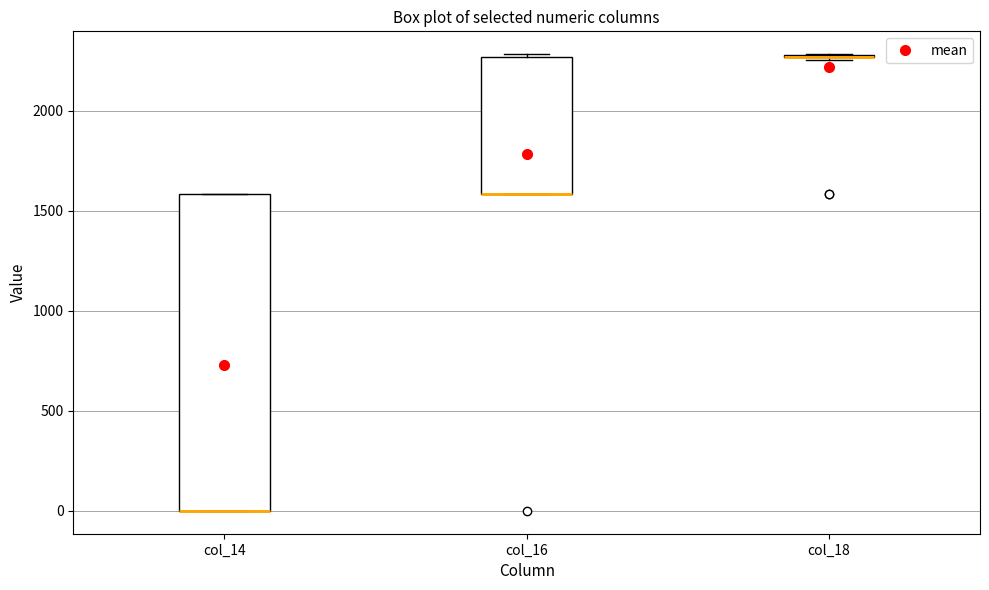

Reading left to right, read every box against the y-axis: the position of its median line, the range the box covers, and the ends of its whiskers. The values are not printed on the chart, so give them approximately, as read against the axis.

col_14: median 0 (drawn on the box's lower edge), box 0 to 1600, whiskers 0 to 1600
col_16: median 1600 (drawn on the box's lower edge), box 1600 to 2250, whiskers 1600 to 2300
col_18: box collapsed to a line at 2250, whiskers 2250 to 2300